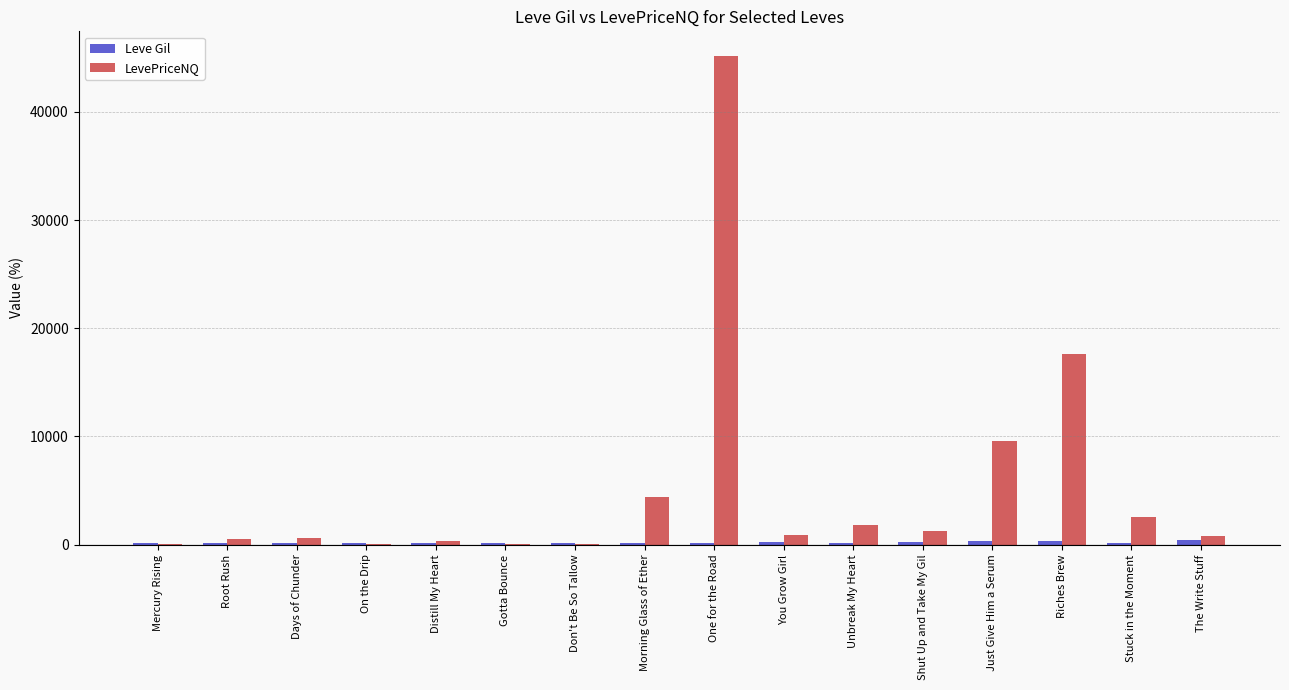

Is it true that LevePriceNQ equals 17665.3 at Riches Brew?

True